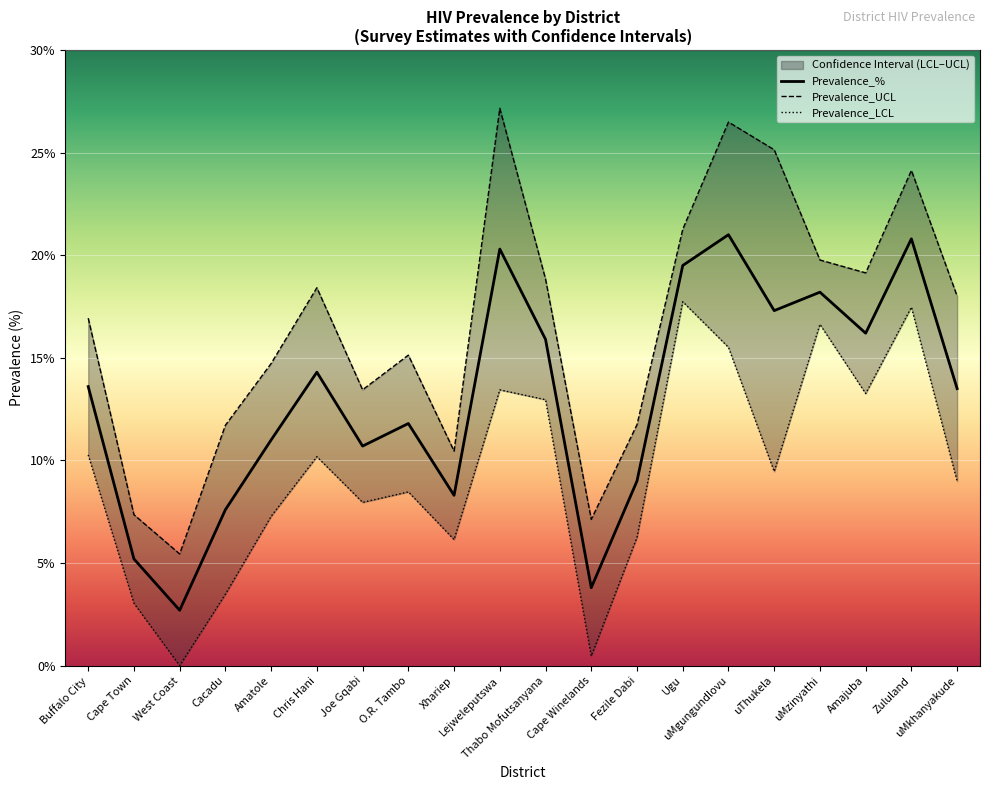

What is the average value of the Prevalence_UCL series?

16.6